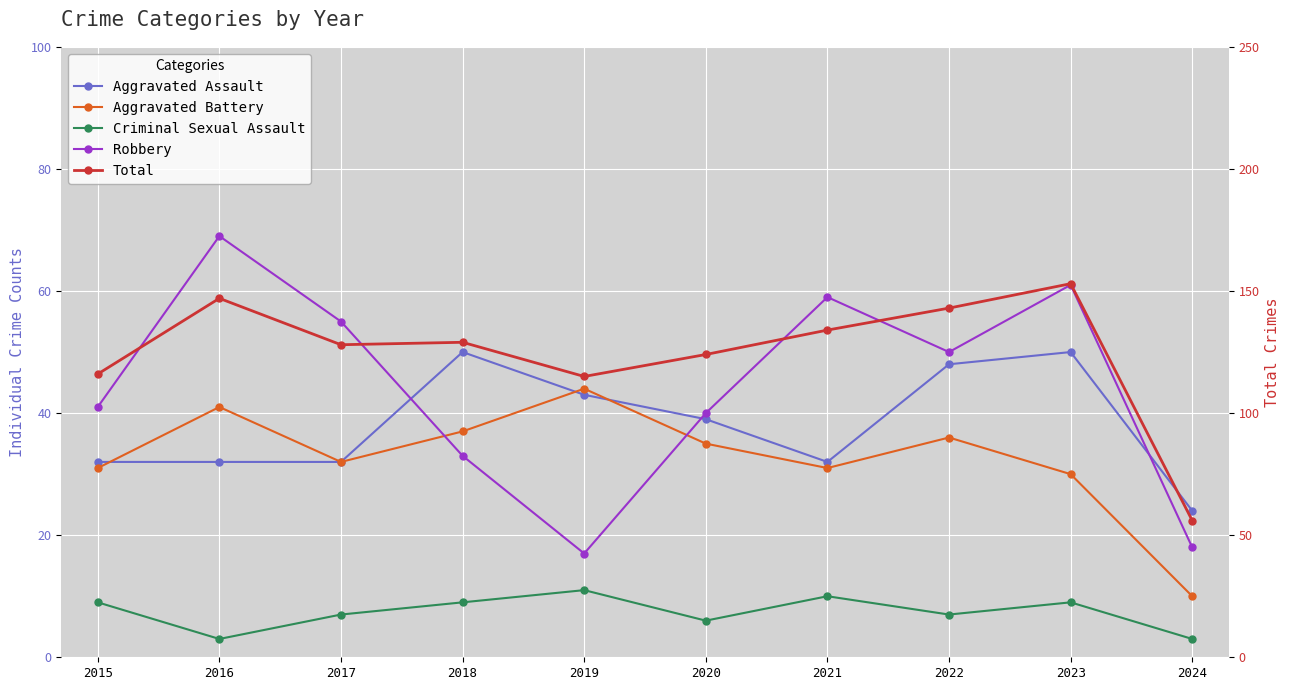

What is the difference between the second highest and second lowest values in the Aggravated Battery series?

11